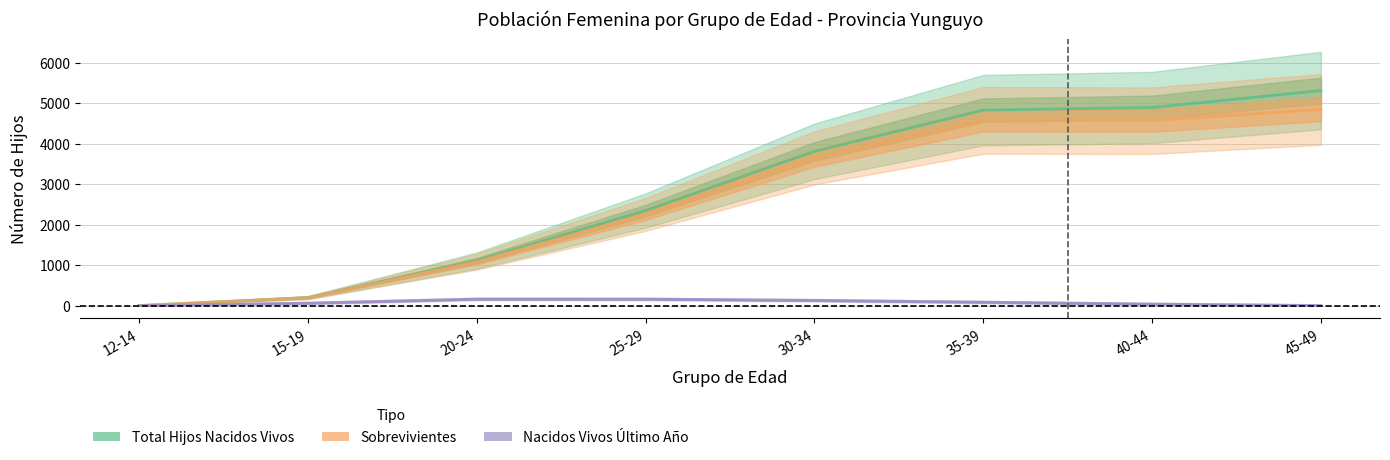

True or false: Sobrevivientes and Total Hijos Nacidos Vivos intersect in this chart.

False